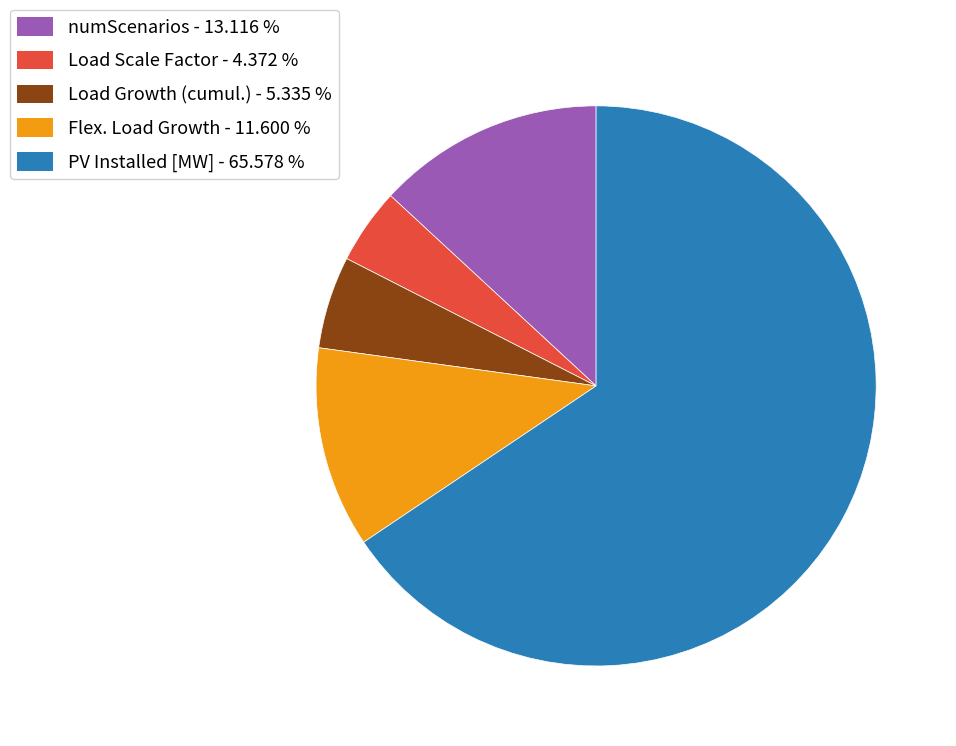

Rank the categories by value from highest to lowest.

PV Installed [MW] - 65.578 %, numScenarios - 13.116 %, Flex. Load Growth - 11.600 %, Load Growth (cumul.) - 5.335 %, Load Scale Factor - 4.372 %